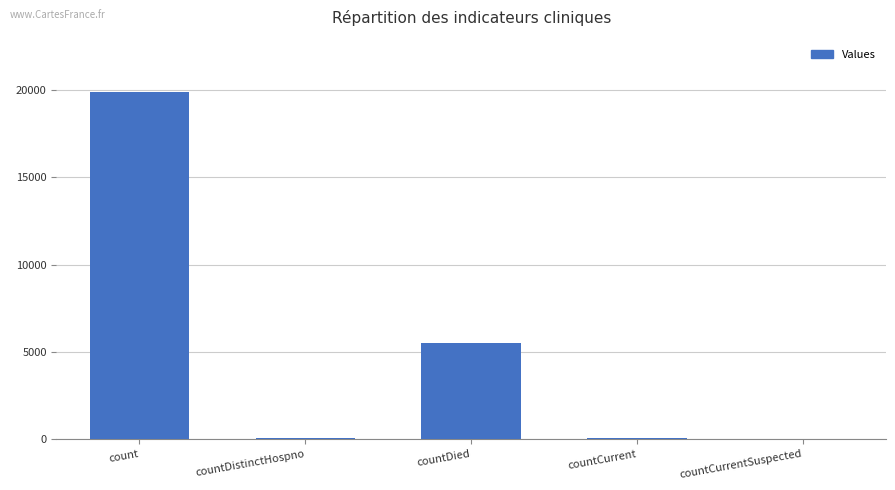

What is the average value?

5099